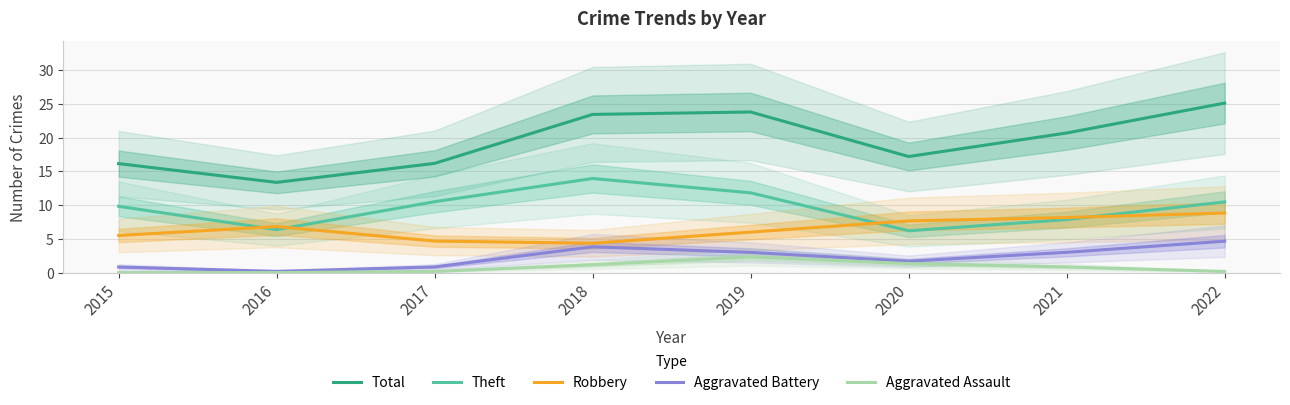

At which category does Robbery reach its first local peak?

2016